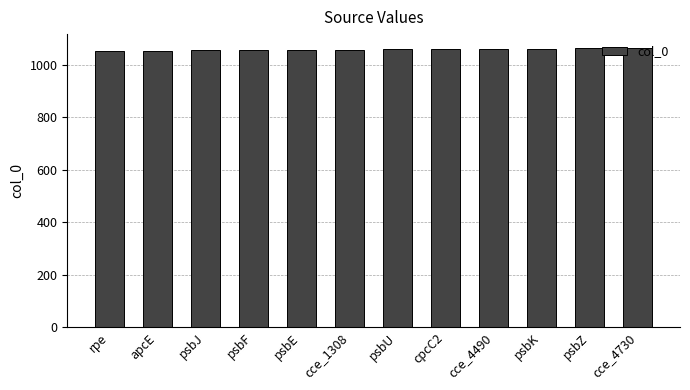

Does the chart contain any negative values?

No